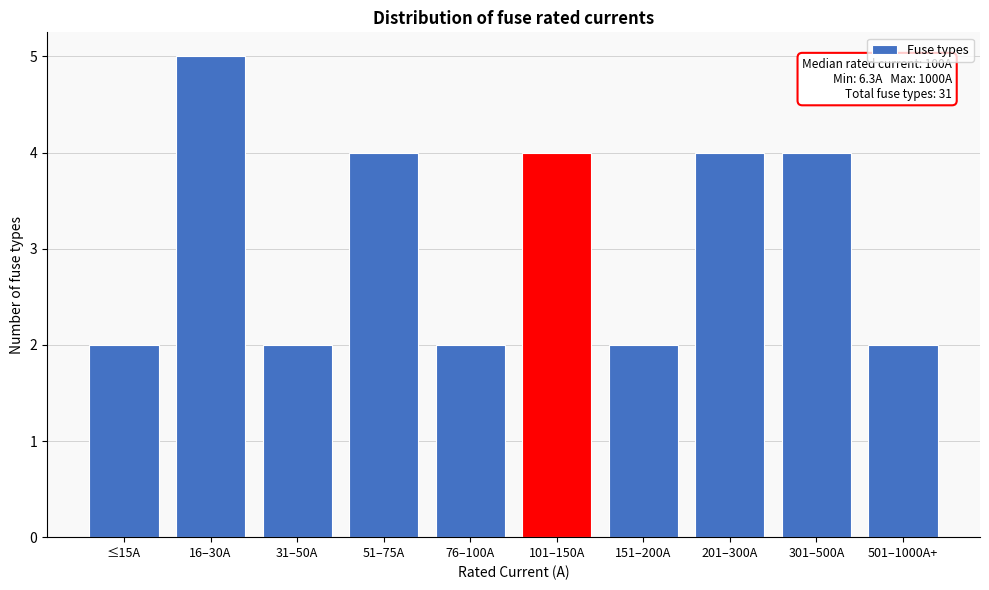

Reading right to left, extract all data points from this chart.

2	4	4	2	4	2	4	2	5	2